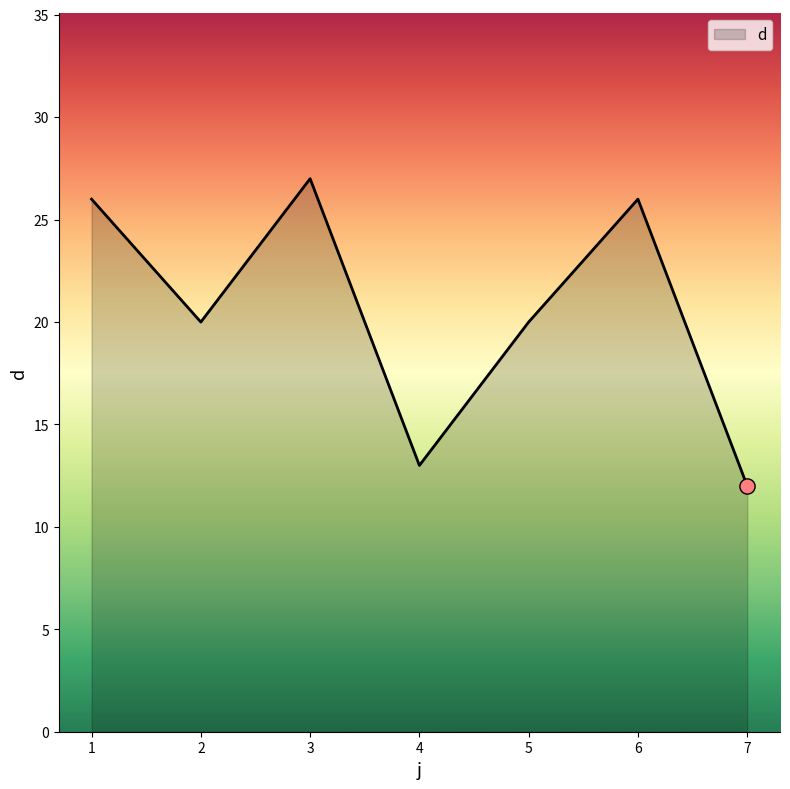

What is the change in value from 3 to 5?

-7